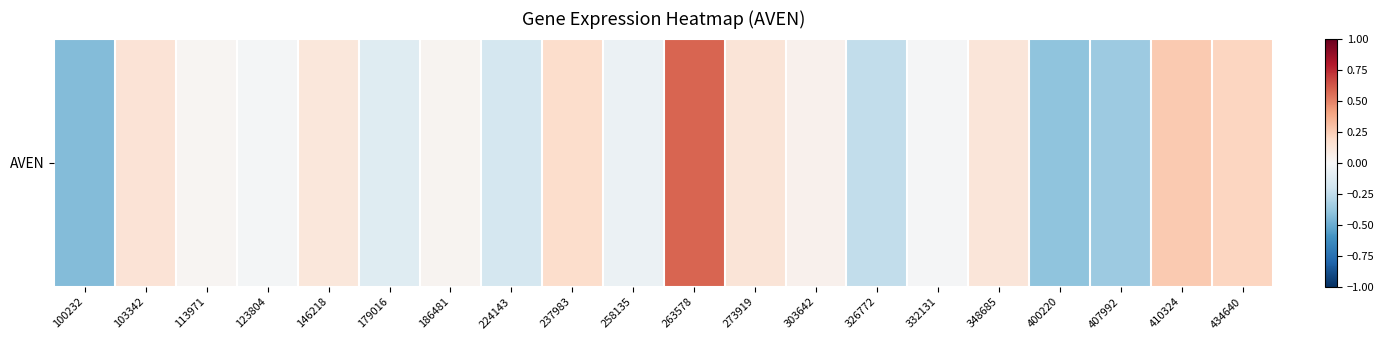

How many values are below zero?

9